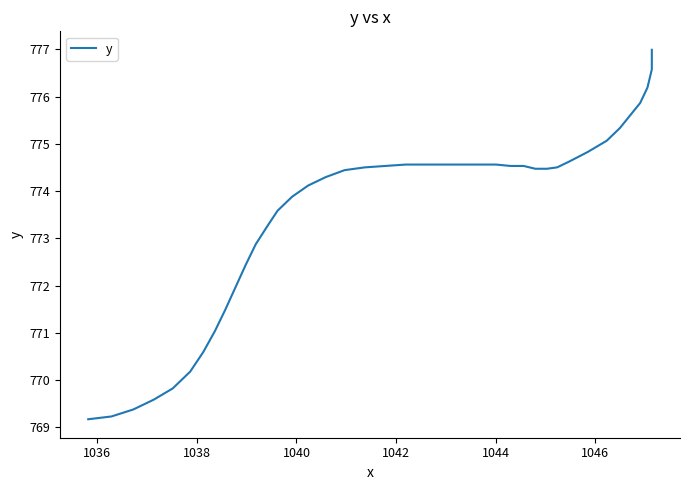

Count the number of categories in the chart.

40